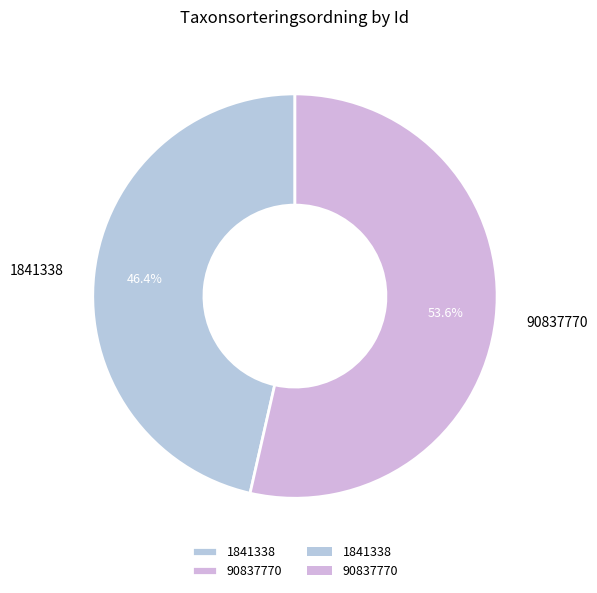

How much of the chart is everything except 1841338?

53.6%